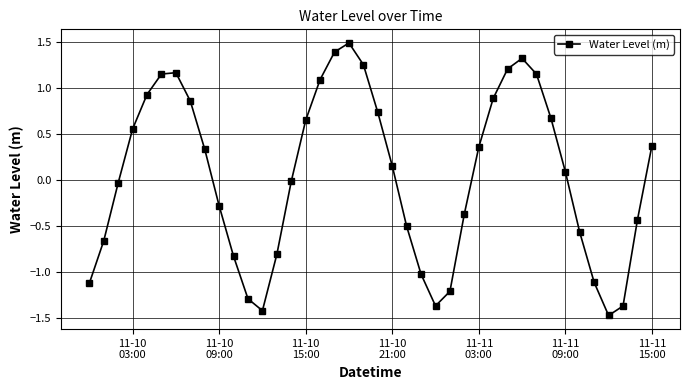

What is the maximum value shown in the chart?

1.5